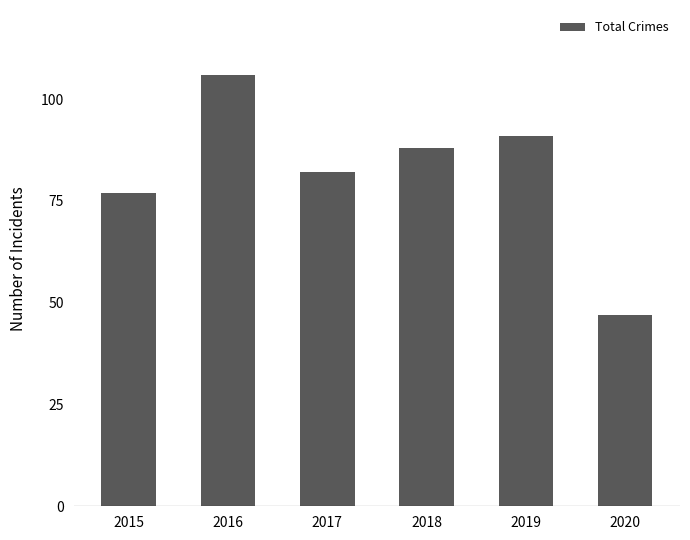

What is the sum of the values at 2019 and 2017?

173